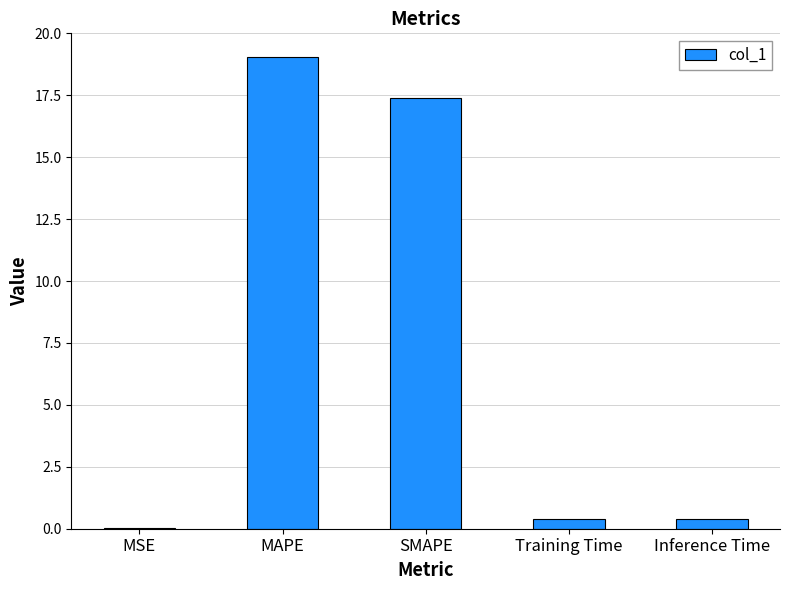

What is the approximate value at Training Time?

0.4